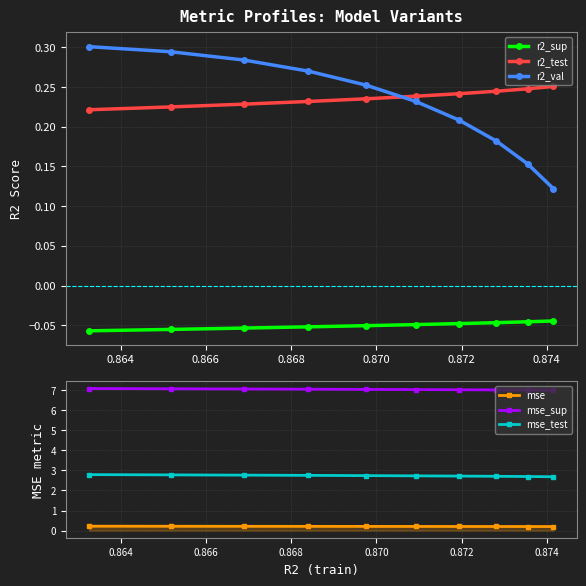

Count the r2_val values in the range 0 to 1.

10